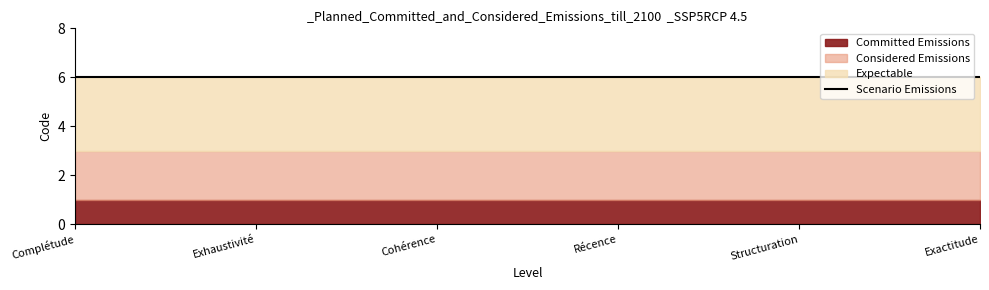

How many lines are shown in the chart?

4